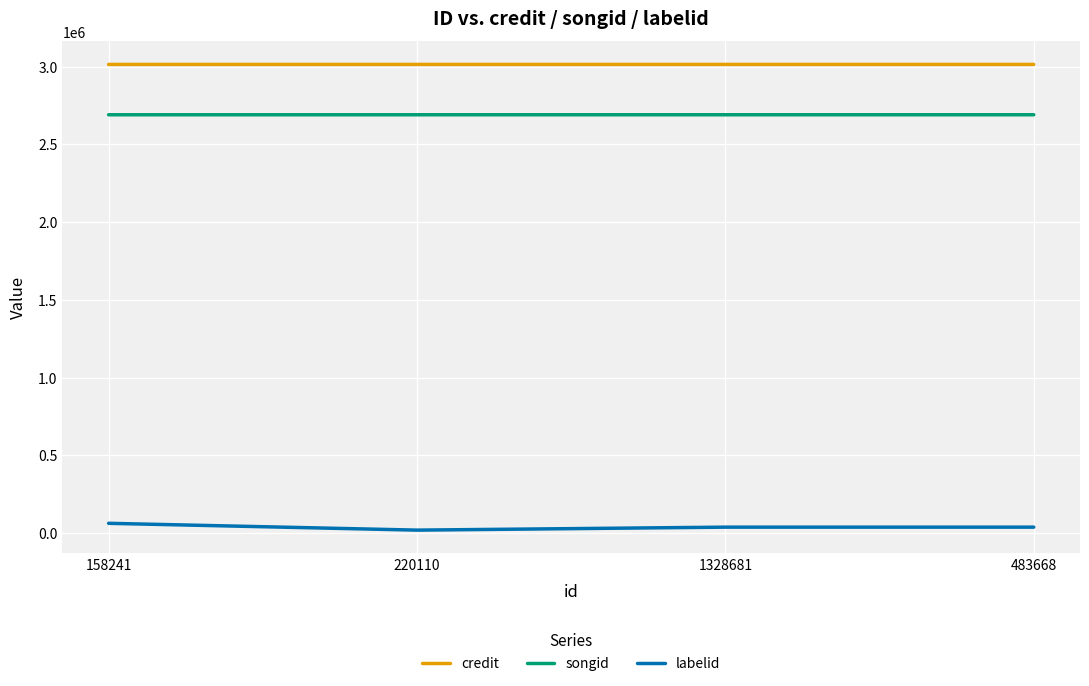

What is the difference between the maximum and minimum values in the songid series?

19